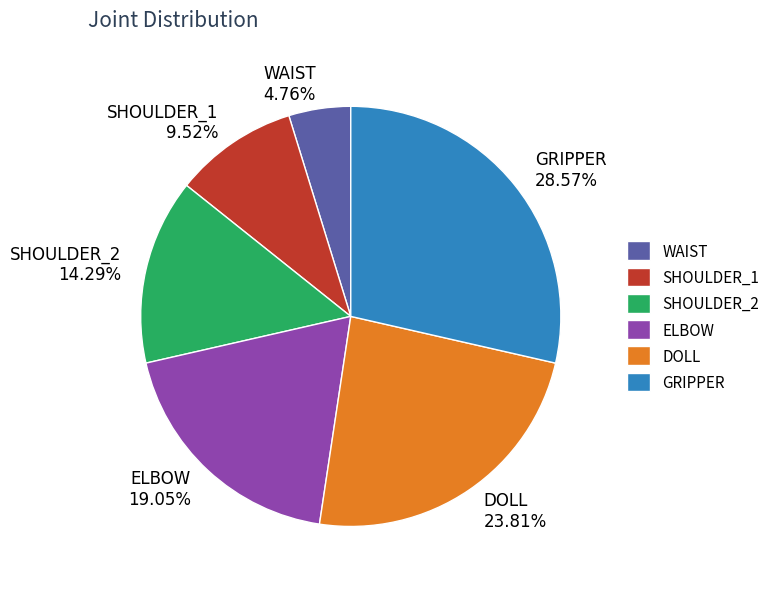

To the nearest percent, what percentage of the pie is SHOULDER_1?

10%